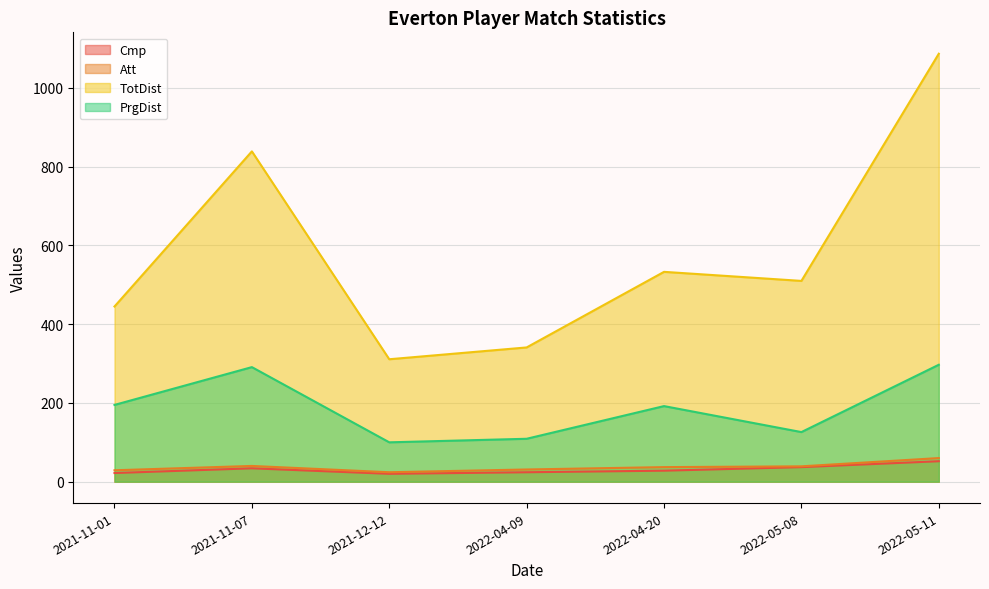

True or false: TotDist and Att cross at least once.

False